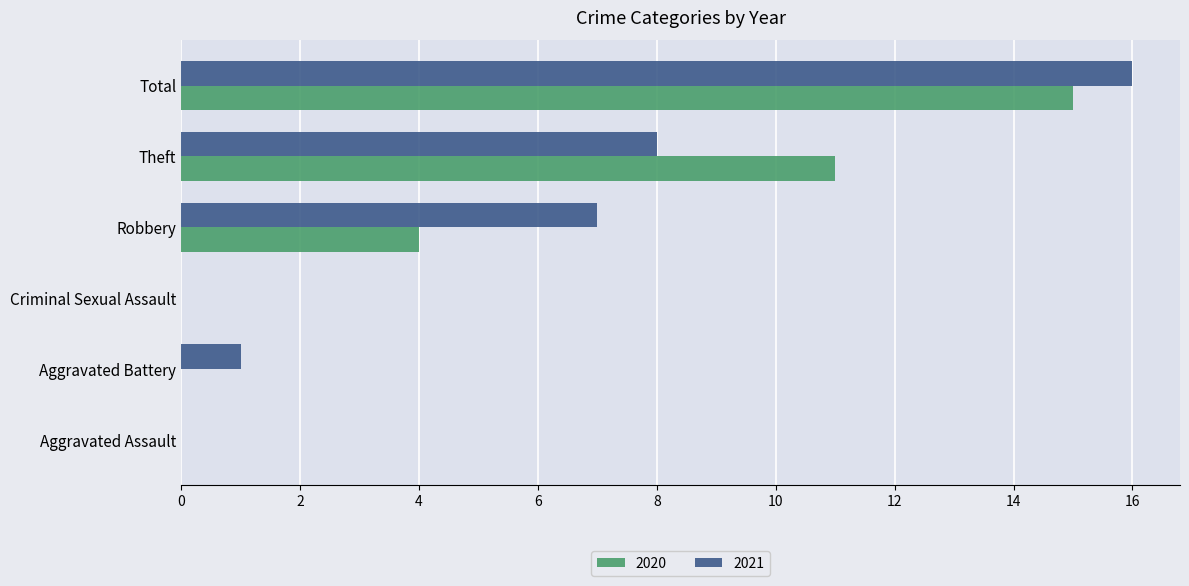

Is it true that 2021 equals 22 at Total?

False